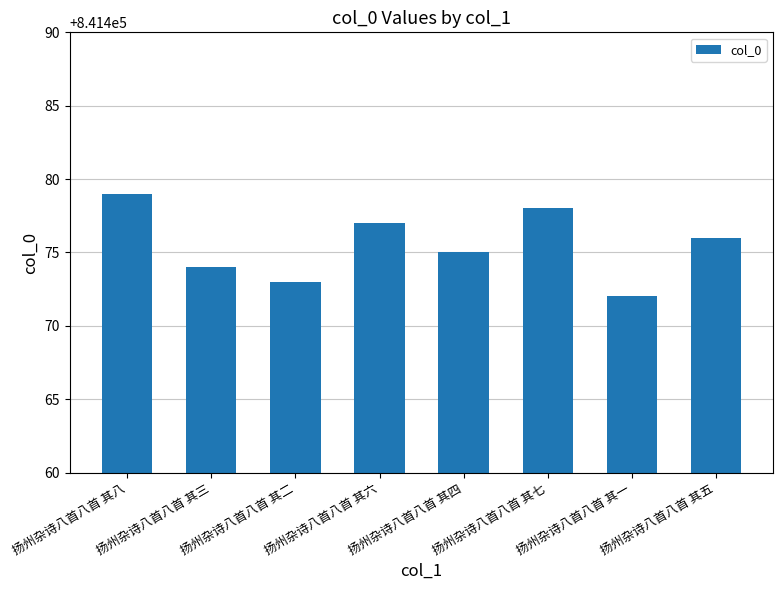

How many bars are there in total?

8